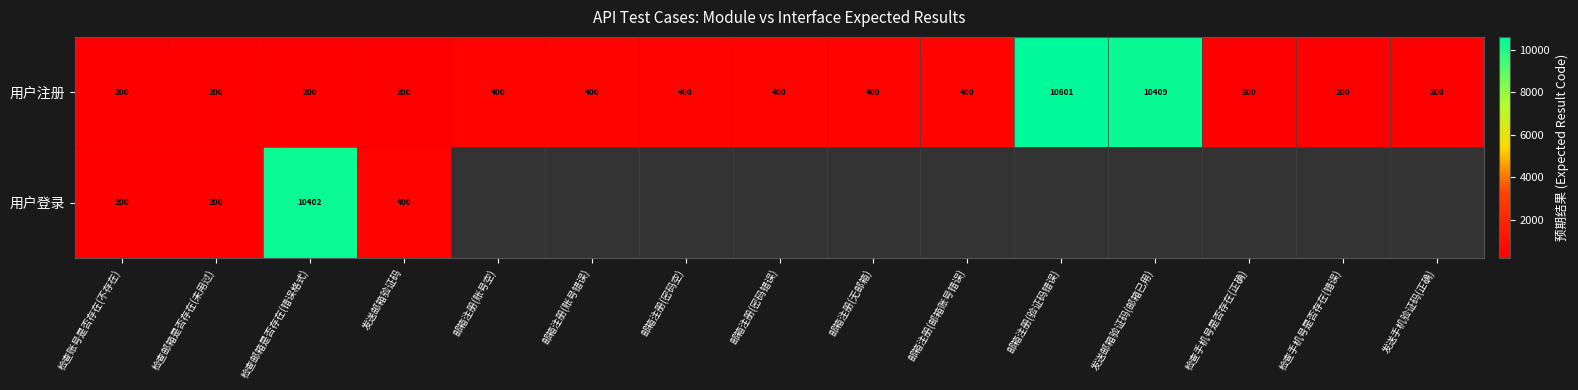

True or false: 用户注册 has a value of 170 at 邮箱注册(密码空).

False